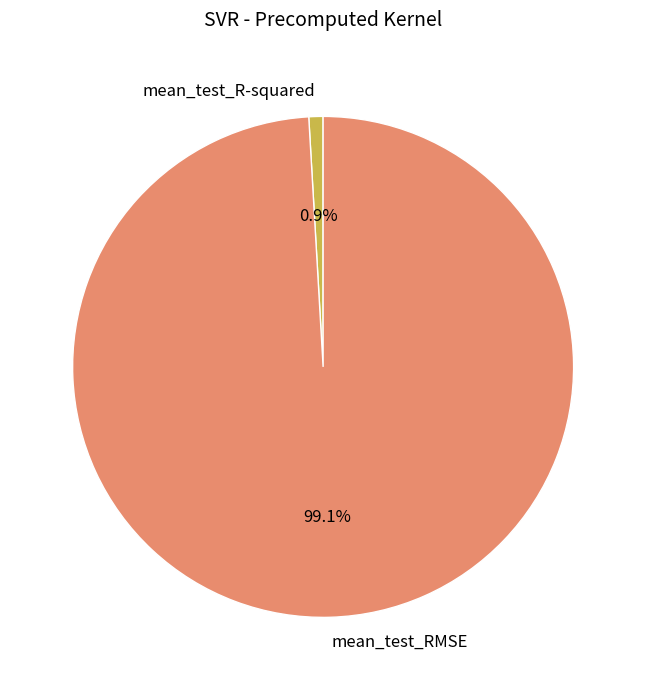

Combined, what portion of the pie is mean_test_R-squared and mean_test_RMSE?

100.0%